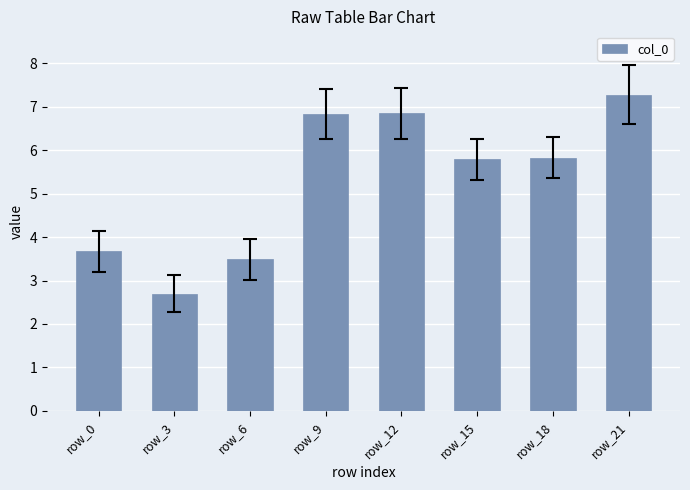

The value at row_21 is 4.4. True or false?

False